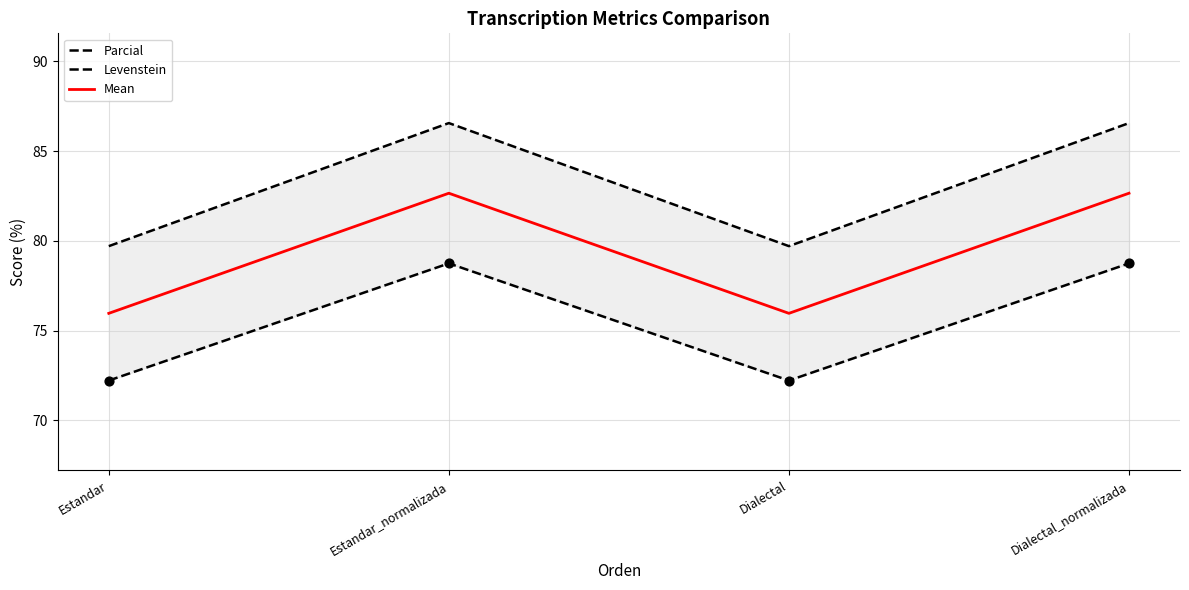

What is the total value across all series at Dialectal?

227.9